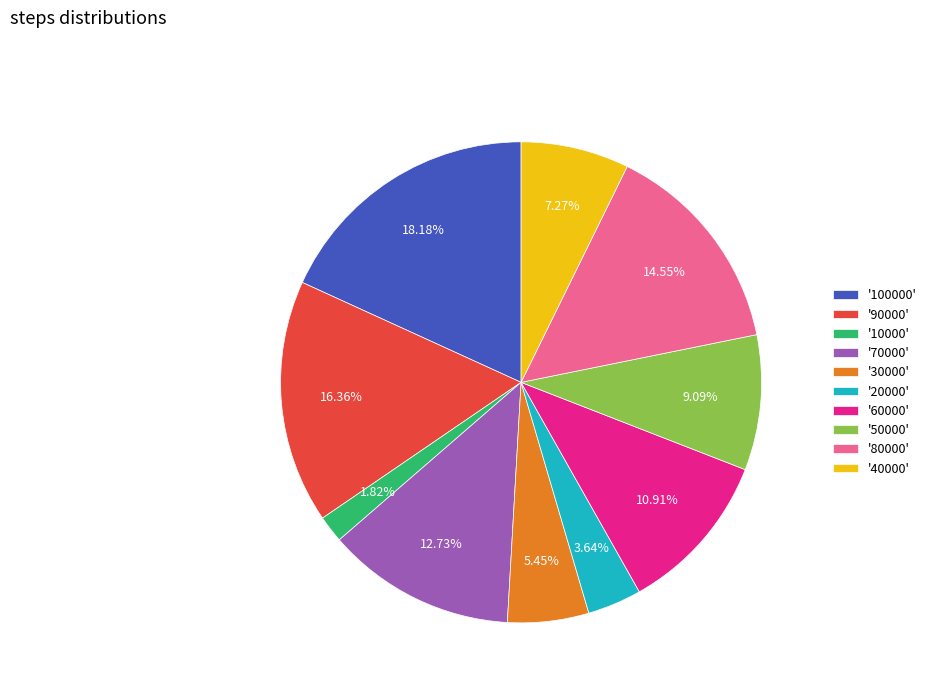

Combined, do '60000' and '40000' account for over 50%?

No